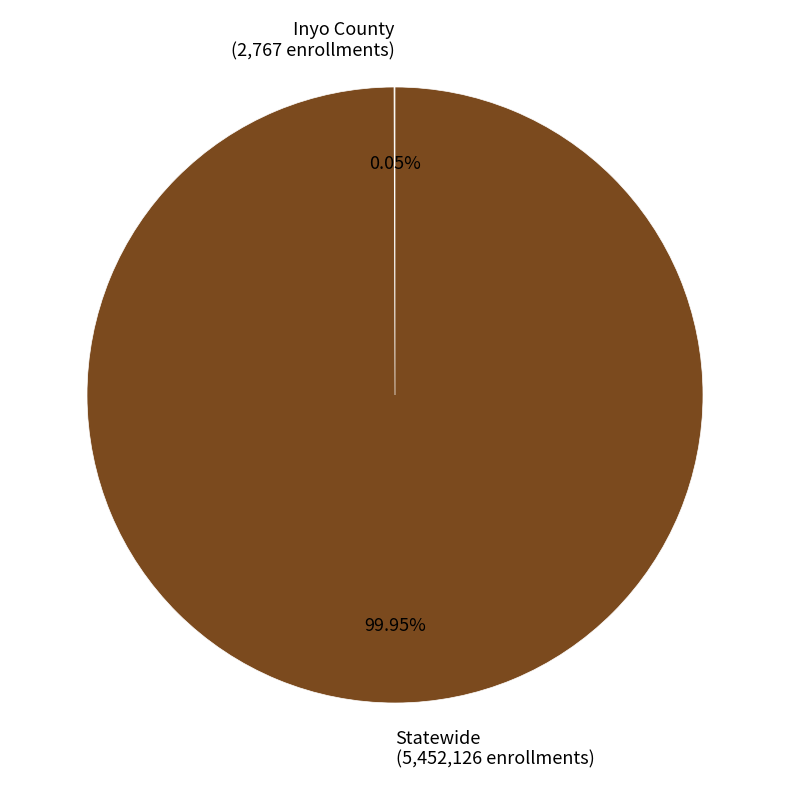

The Statewide slice represents 89% of the pie. True or false?

False